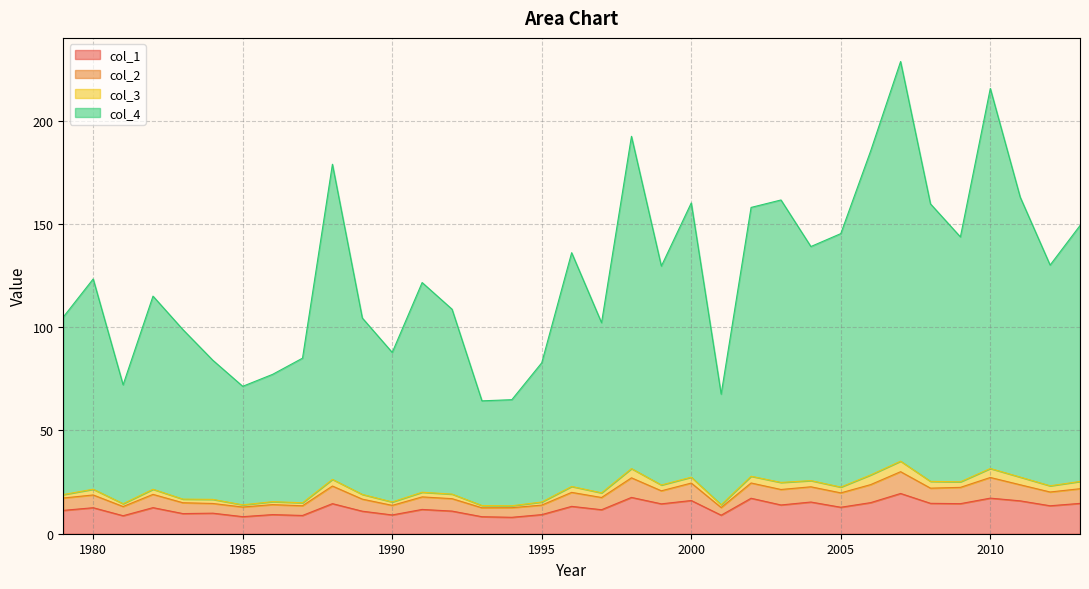

What is the lowest value of the col_1 series?

8.0